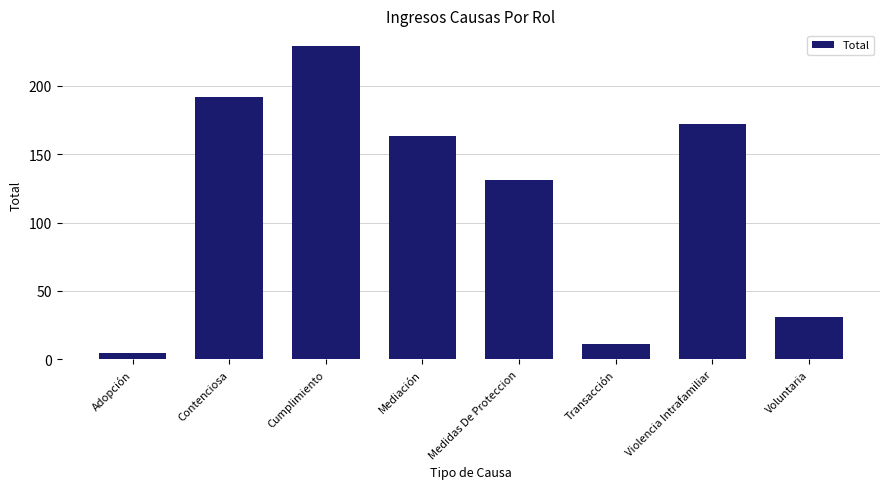

What is the smallest value displayed?

5